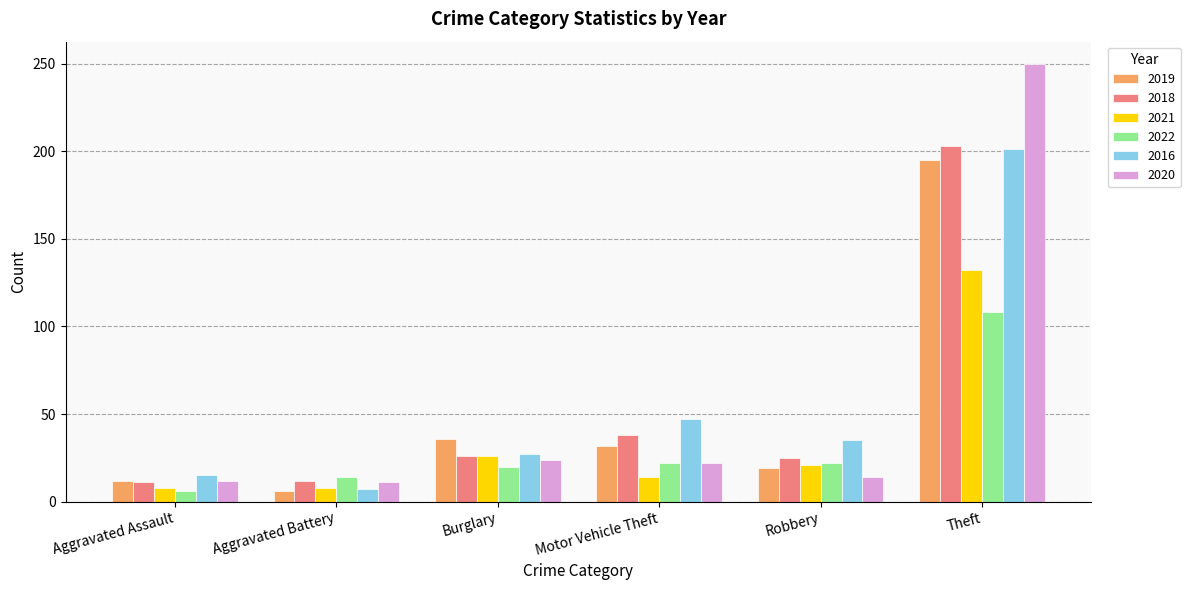

Count the number of data series in this chart.

6